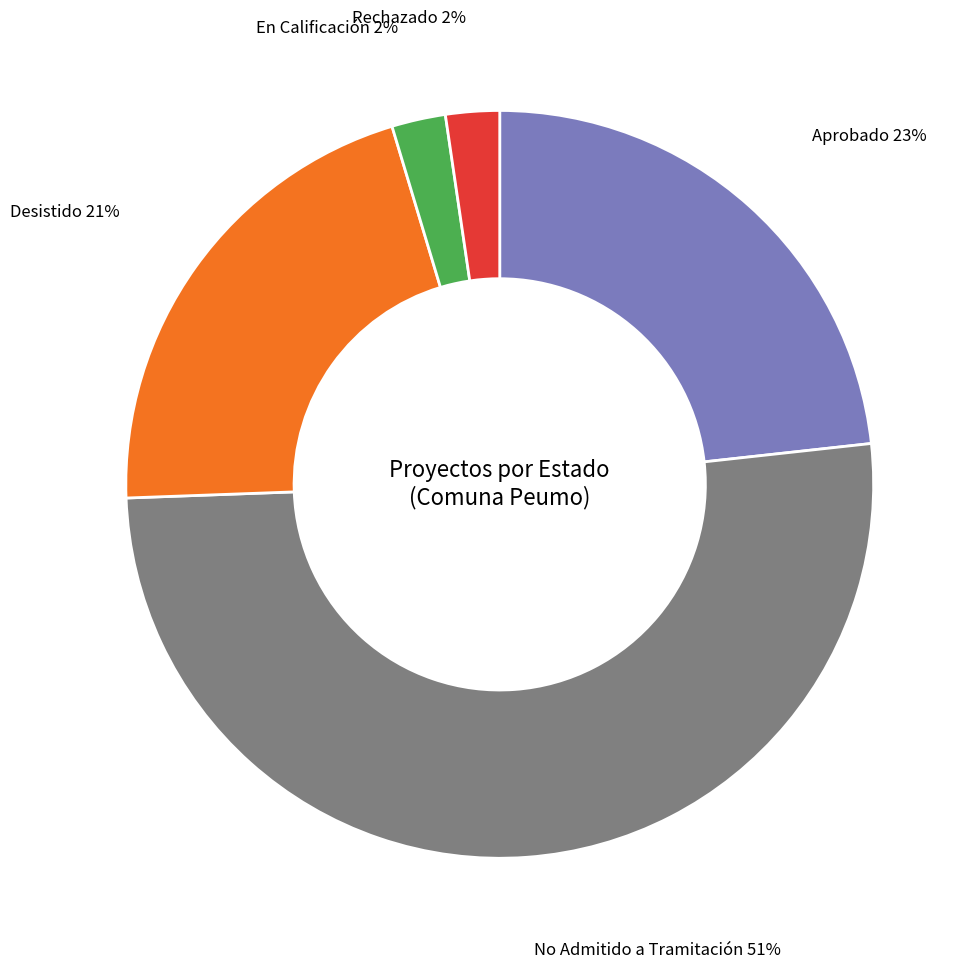

To the nearest percent, what is the difference between the largest and smallest slice percentages?

49%